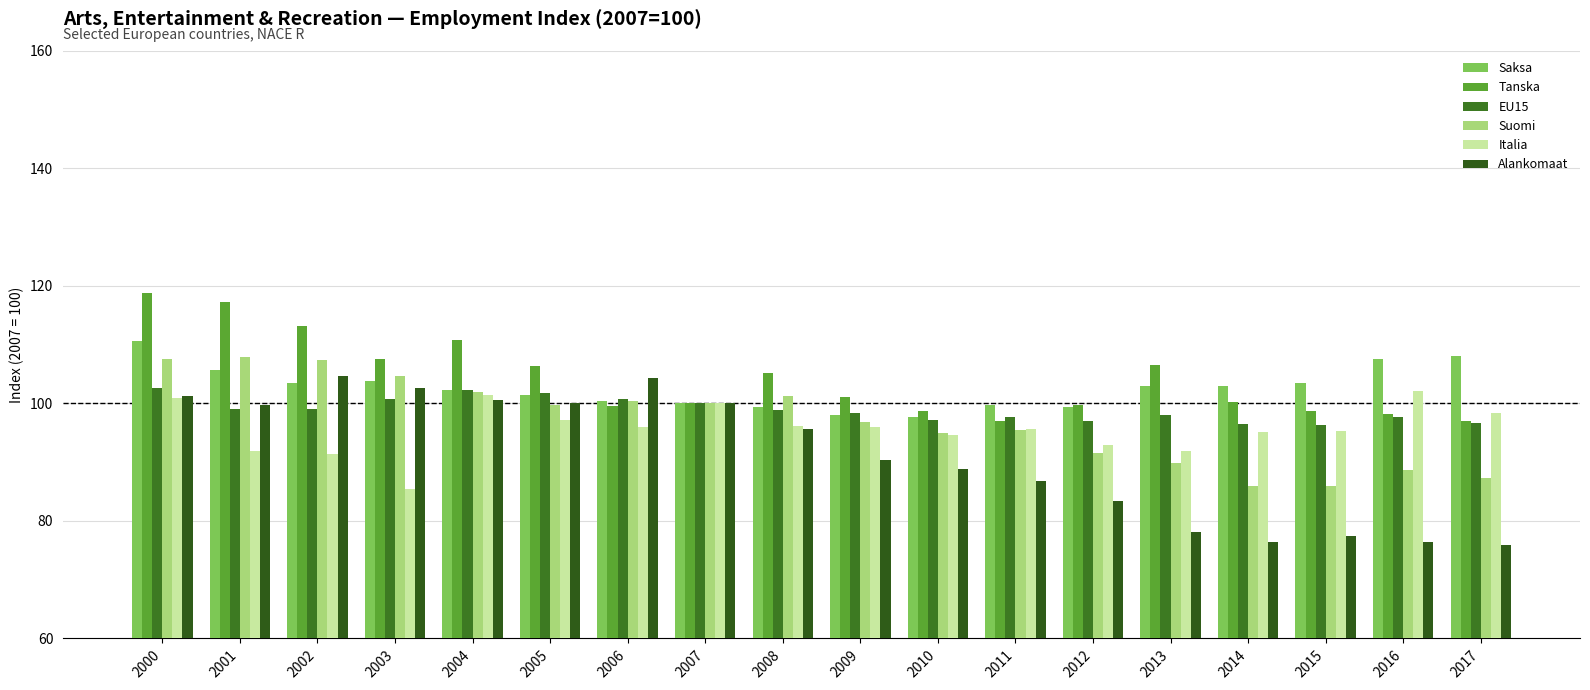

Are the bars grouped side by side (vs. stacked)?

Yes